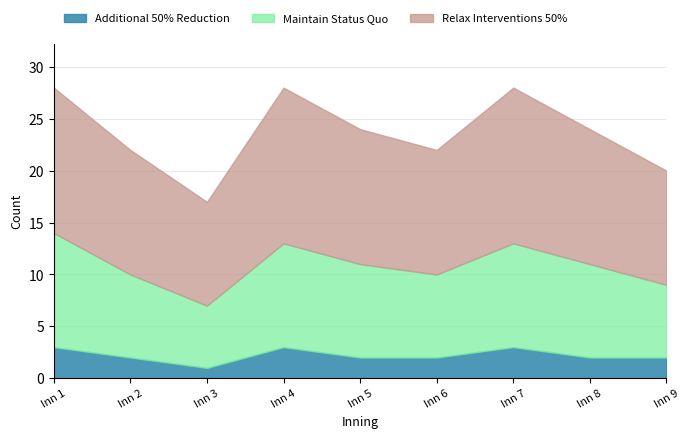

Count the number of data series in this chart.

3